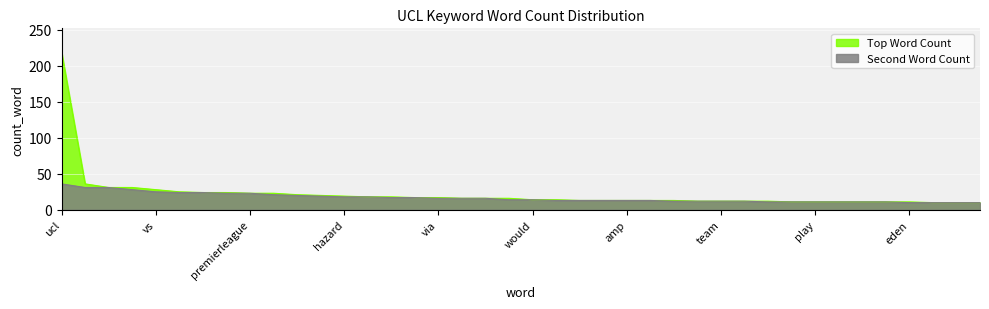

True or false: Top Word Count and Second Word Count cross at least once.

False